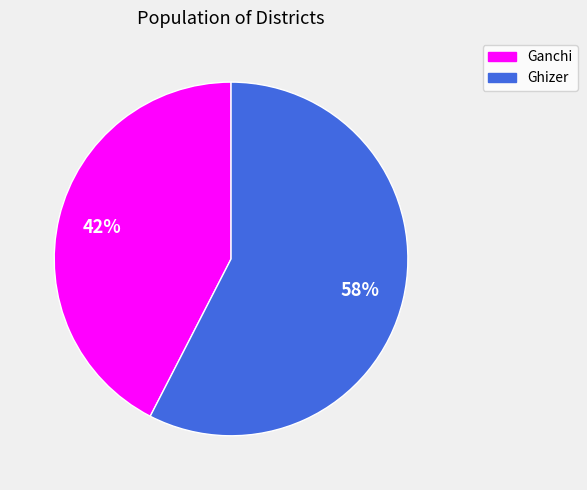

Rank the categories by value from lowest to highest.

Ganchi, Ghizer